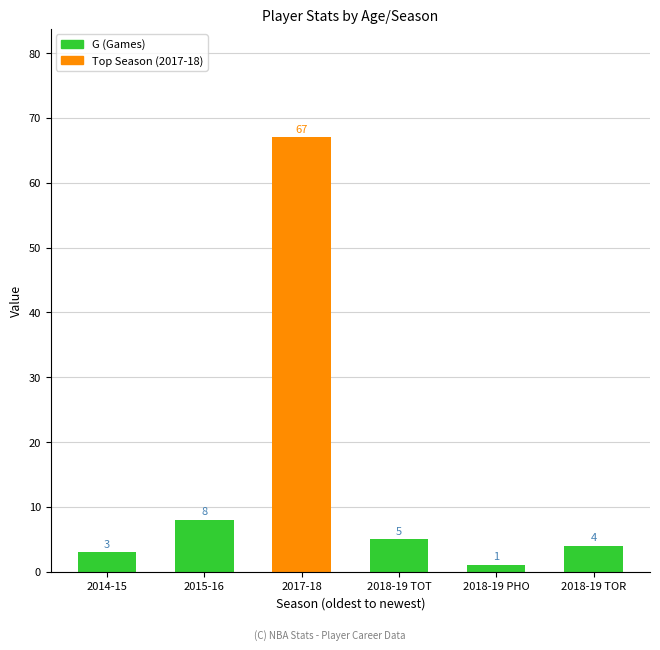

List the labels in order of value, largest first.

2017-18, 2015-16, 2018-19 TOT, 2018-19 TOR, 2014-15, 2018-19 PHO